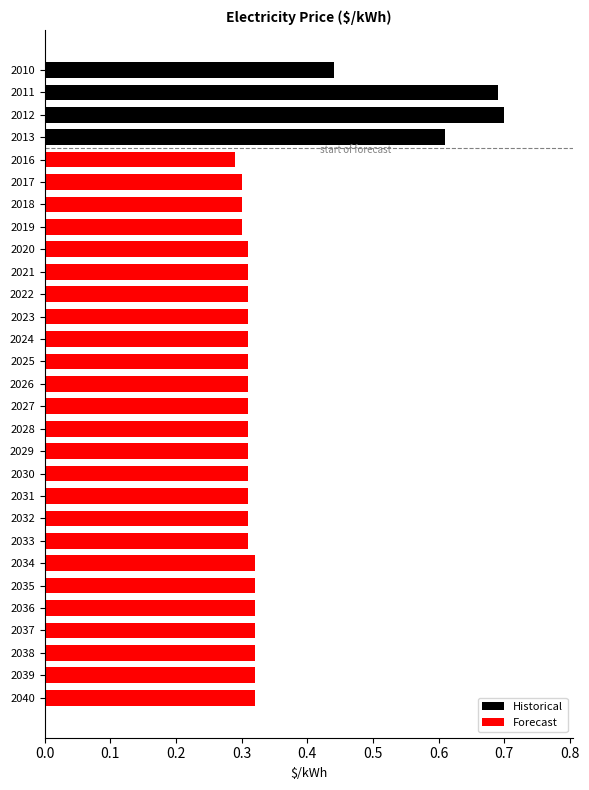

What is the sum of all values?

10.2